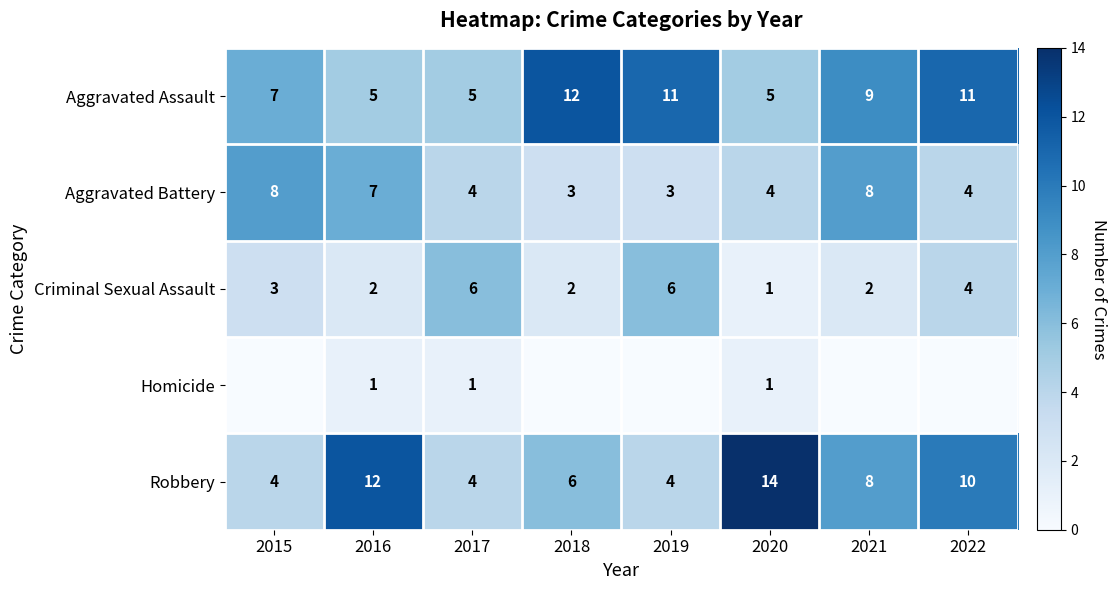

Is the value of Robbery at 2018 greater than the value of Aggravated Assault at 2015?

No